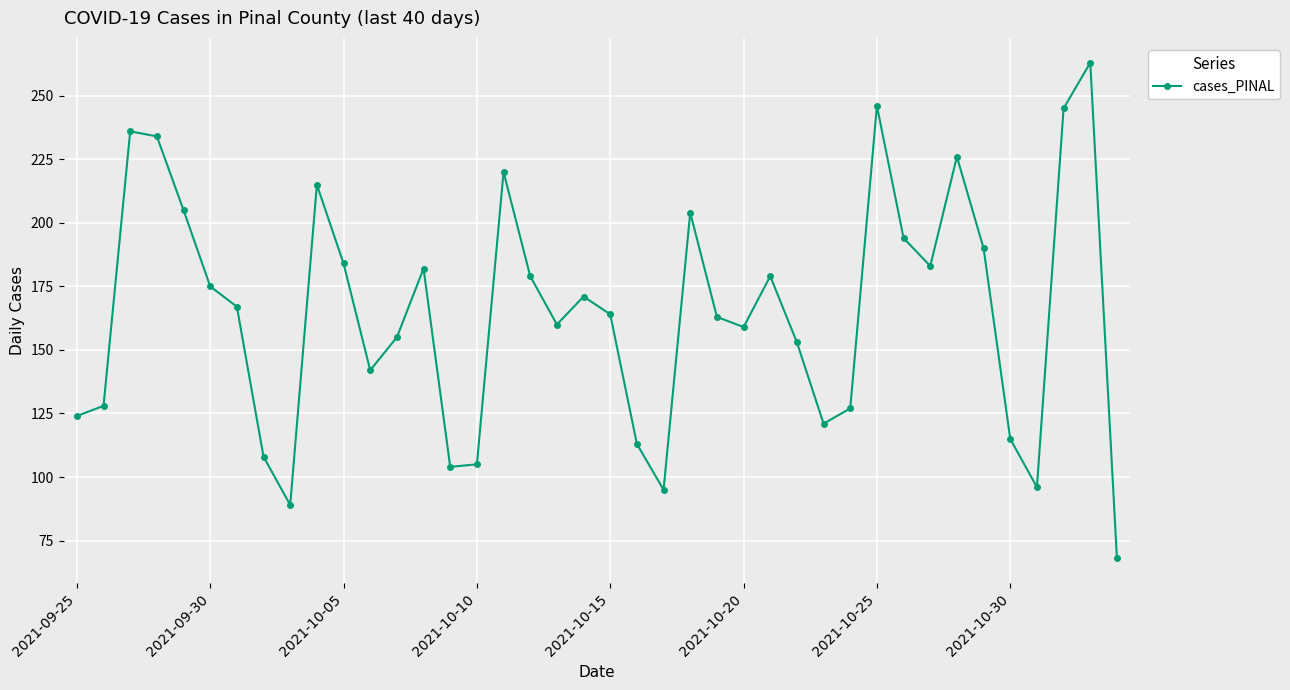

What is the difference between the maximum and minimum values?

195